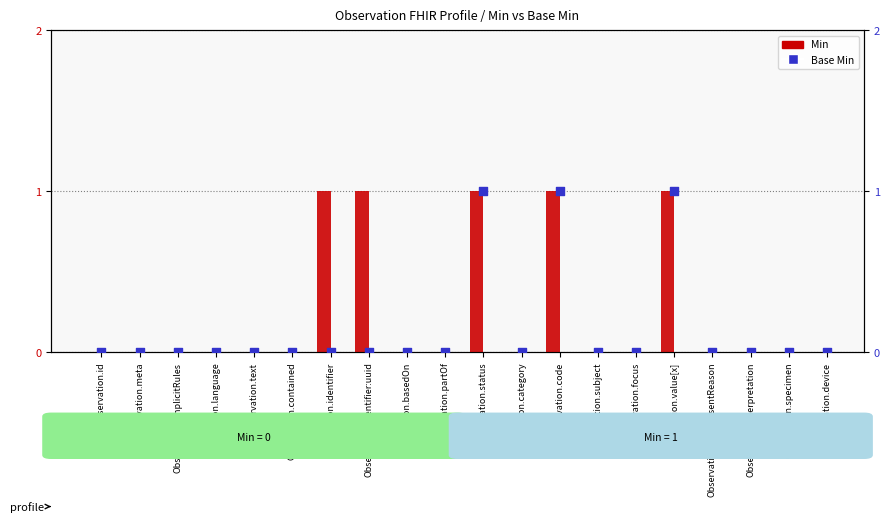

Which series contains the highest Y value?

Min